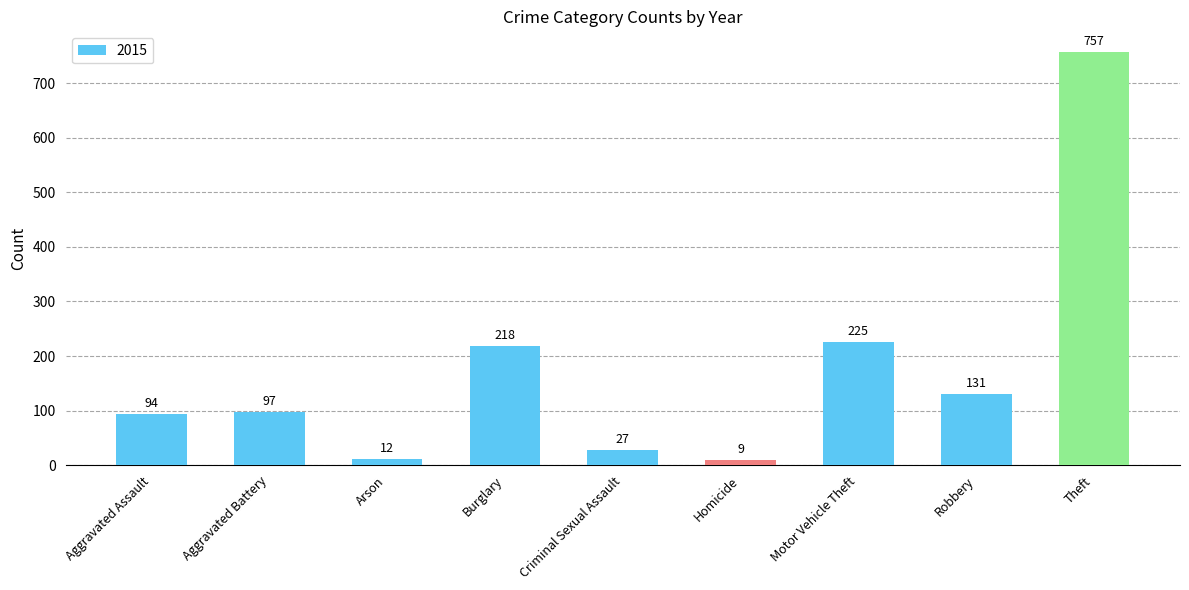

Count the number of categories in the chart.

9